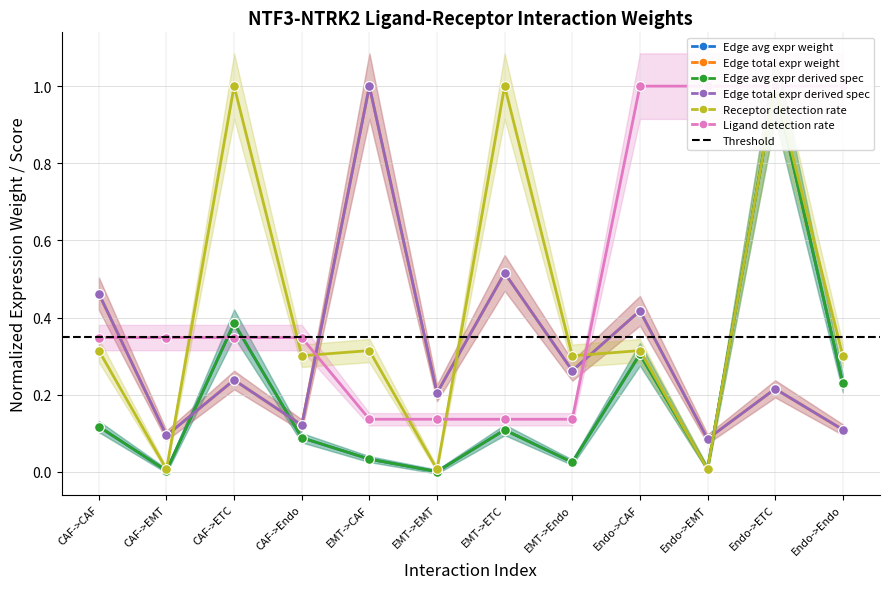

Where do Receptor detection rate and Edge avg expr derived spec first cross each other?

Endo->CAF and Endo->EMT